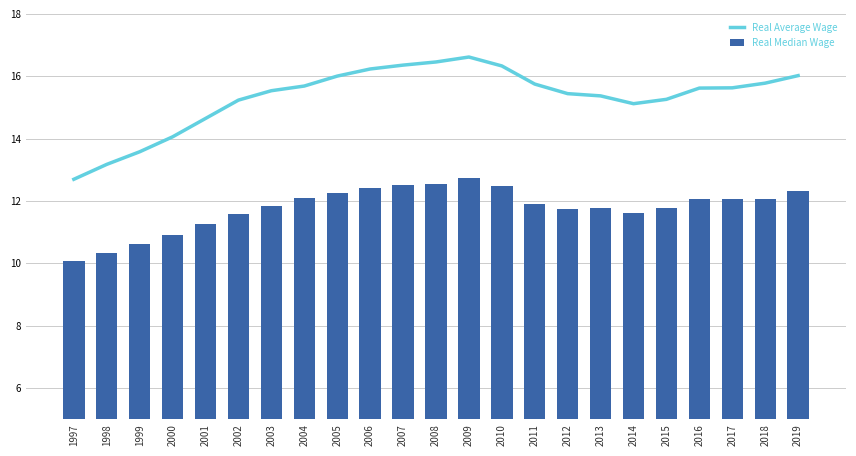

What is the value of the Real Median Wage bar at the 19th from the left?

11.8